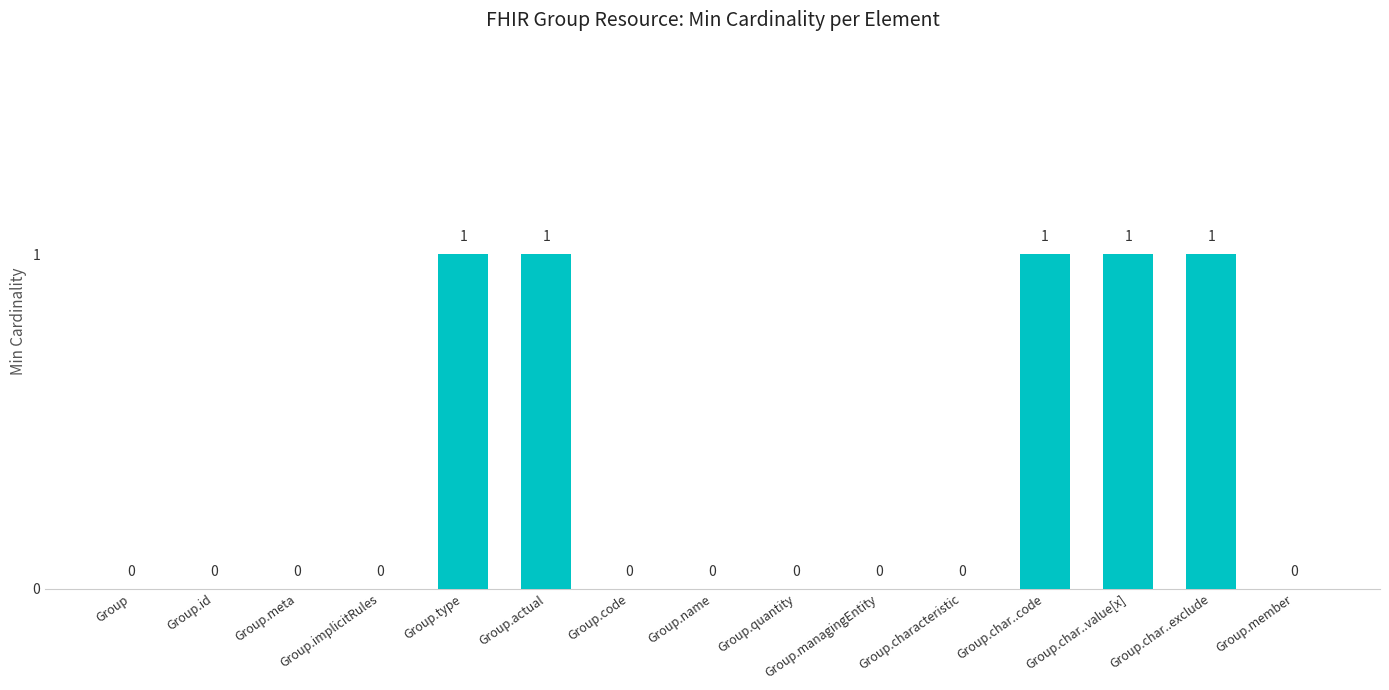

The chart shows a value of 0 at Group.type. True or false?

False